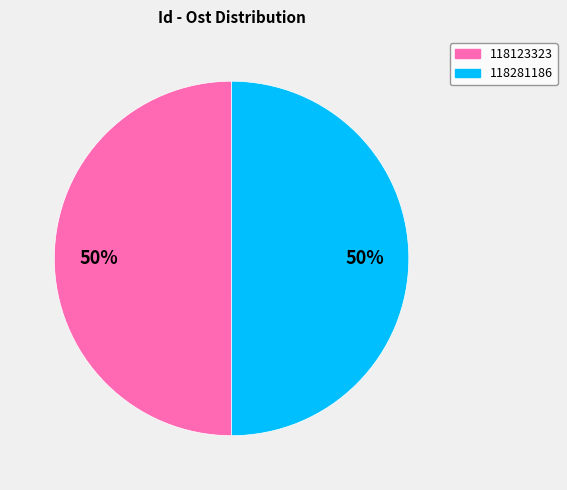

Count the number of slices in the pie.

2